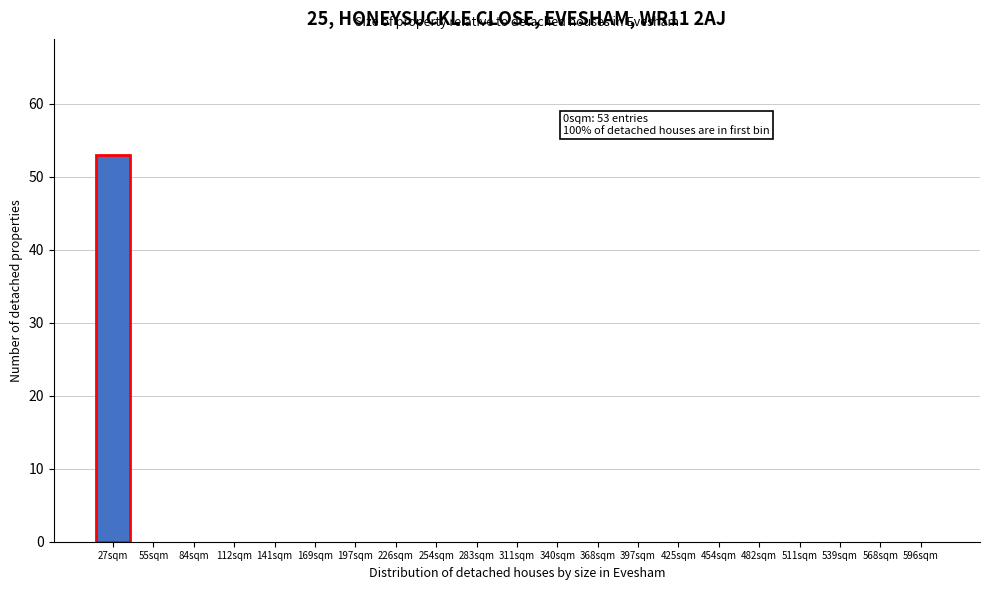

Reading left to right, list all the values displayed in this chart.

27sqm=53	55sqm=0	84sqm=0	112sqm=0	141sqm=0	169sqm=0	197sqm=0	226sqm=0	254sqm=0	283sqm=0	311sqm=0	340sqm=0	368sqm=0	397sqm=0	425sqm=0	454sqm=0	482sqm=0	511sqm=0	539sqm=0	568sqm=0	596sqm=0